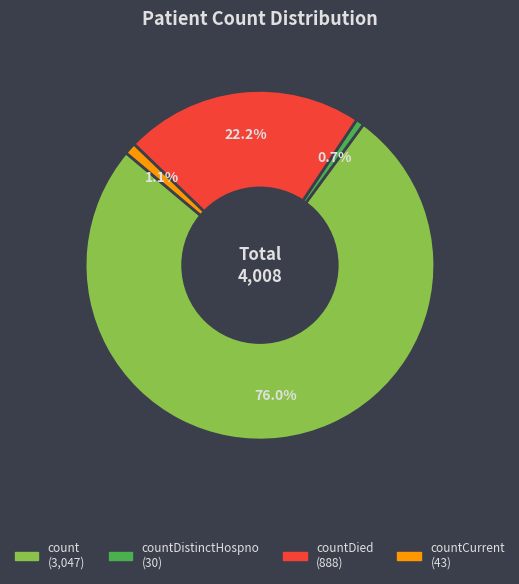

How many slices are in this pie chart?

4